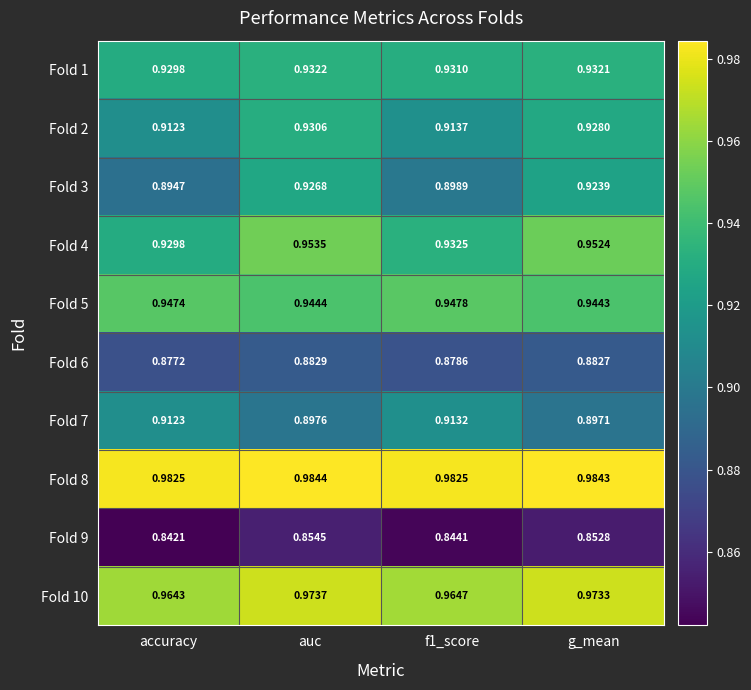

Which category has the highest value in the Fold 9 series?

auc